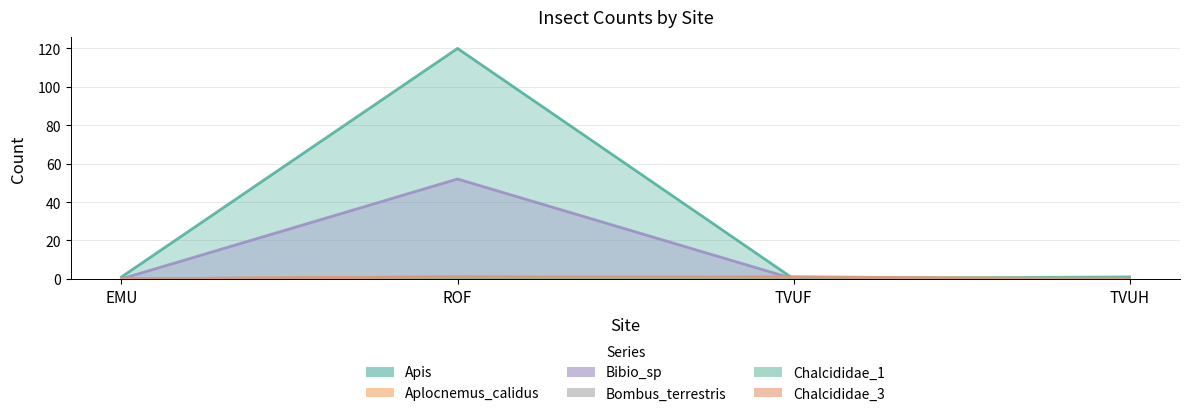

At which category does Bombus_terrestris reach its first local peak?

ROF